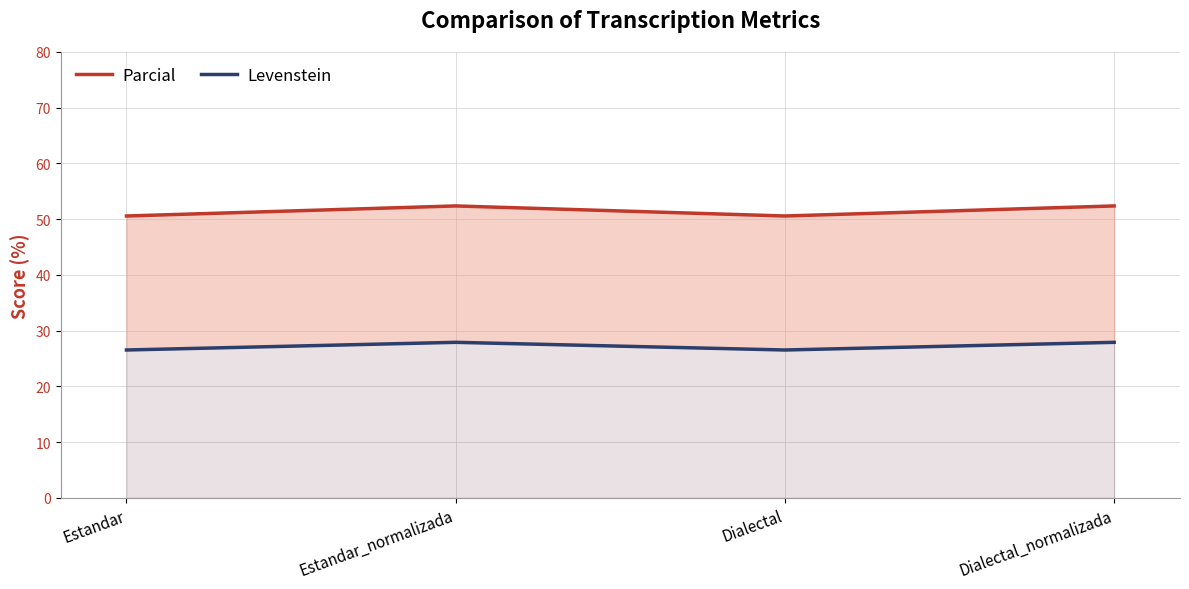

At which label does Levenstein first exceed 27?

Estandar_normalizada